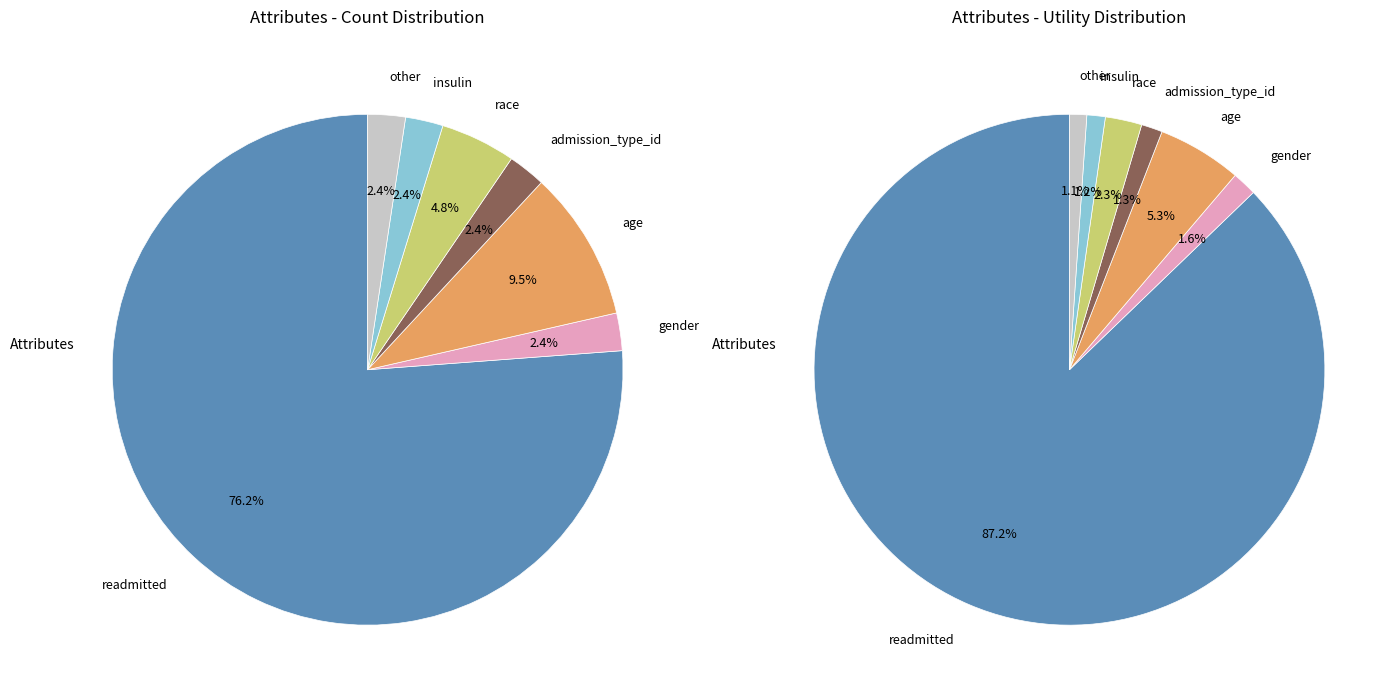

Do gender and age_inpatient together represent more than half of the pie?

No